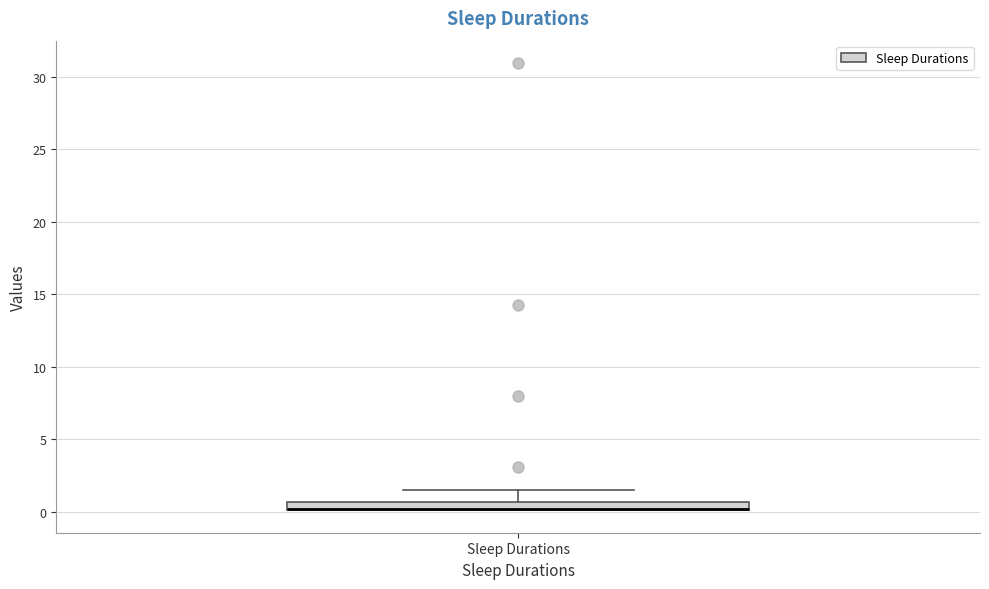

Where is the upper edge of the box for Sleep Durations on the y-axis? The values are not printed on the chart, so give them approximately, as read against the axis.

0.5